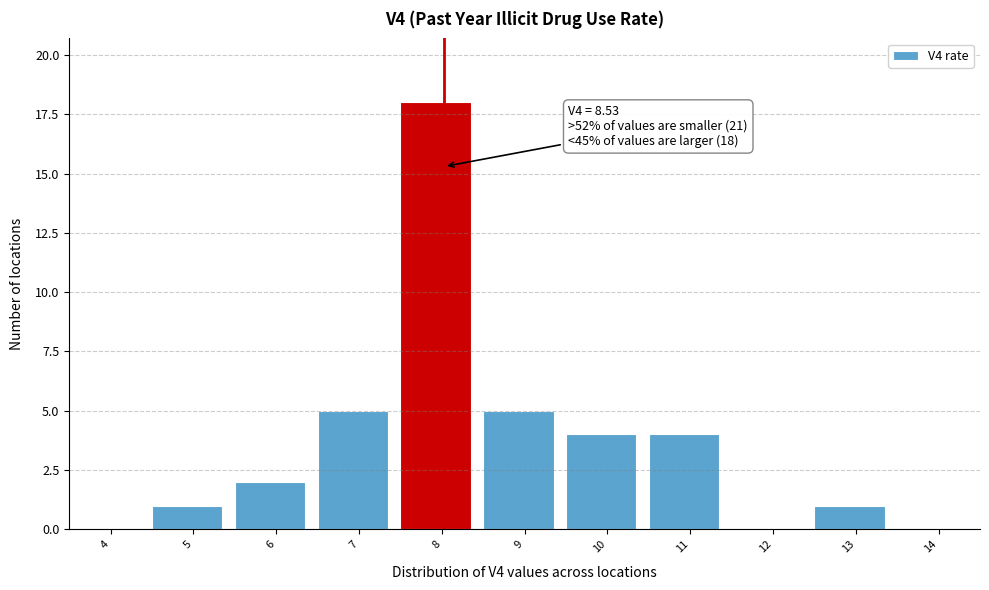

Reading right to left, list all the values displayed in this chart.

14=0	13=1	12=0	11=4	10=4	9=5	8=18	7=5	6=2	5=1	4=0